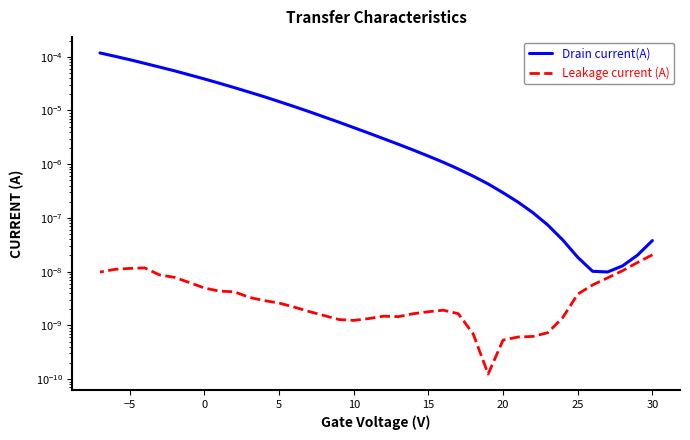

Which series has the widest spread of values?

Drain current(A)